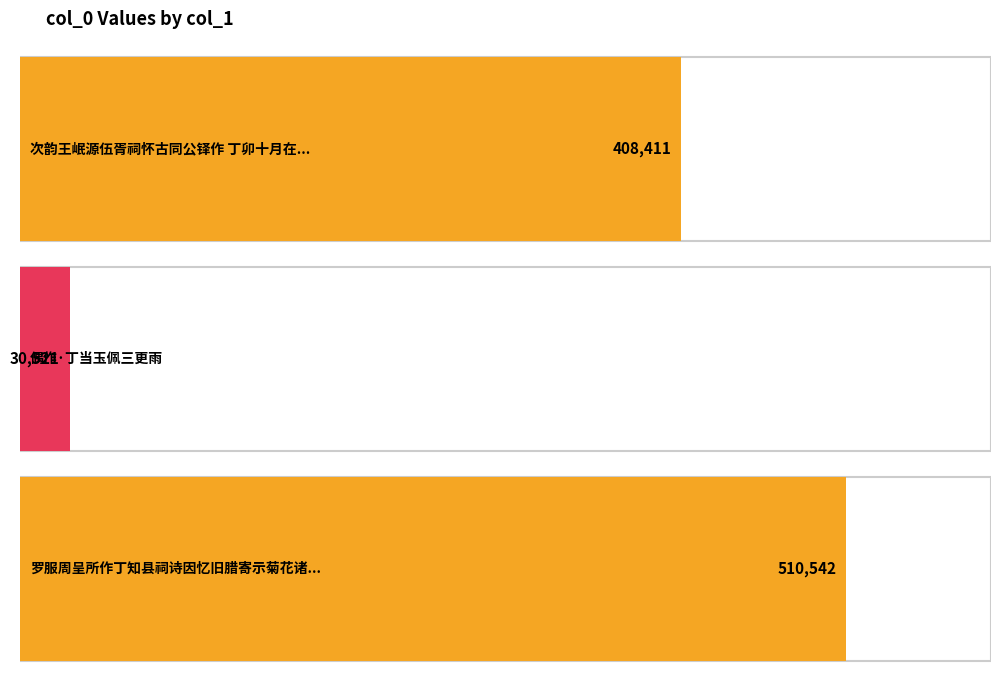

Reading left to right, extract all data points from this chart.

408411	30521	510542